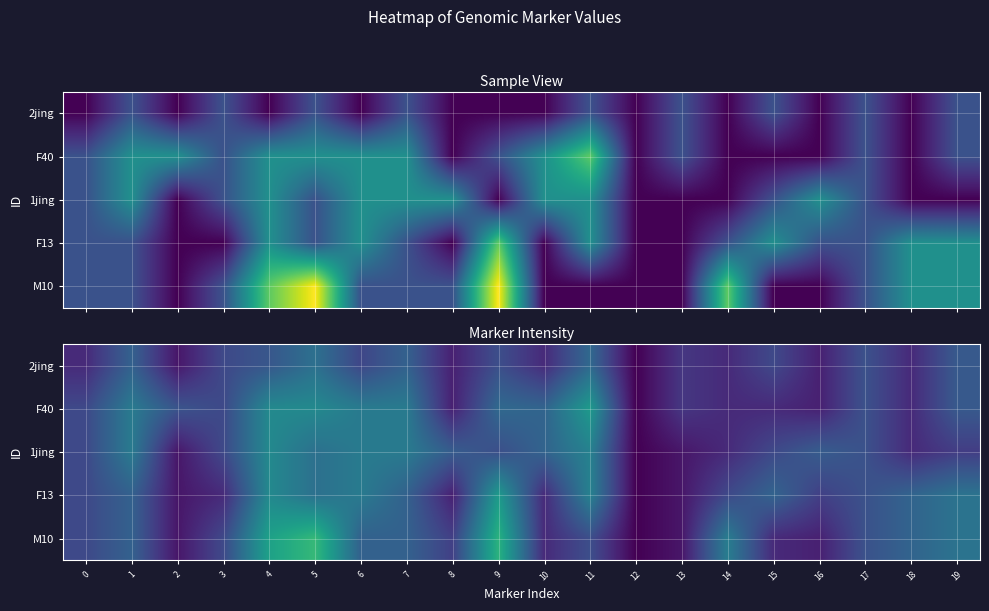

Which series has the widest spread of values?

M10